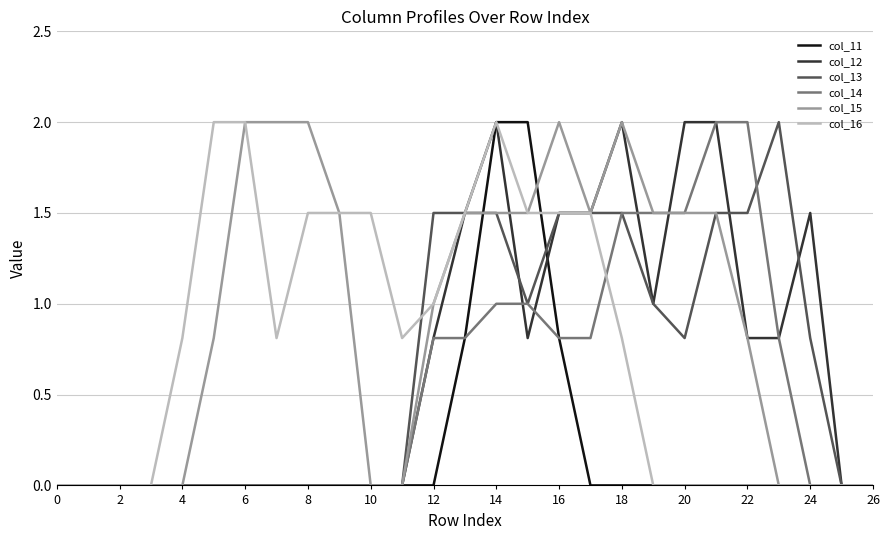

What is the greatest value displayed?

2.0